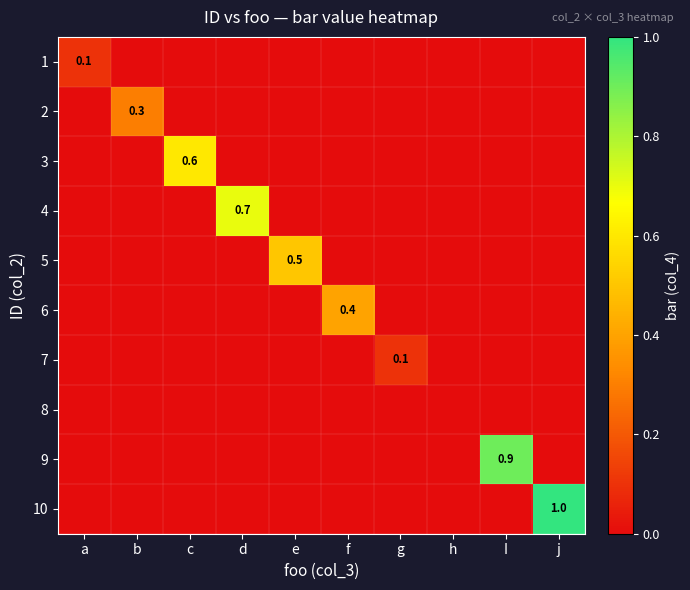

What is the total value across all series at e?

0.5